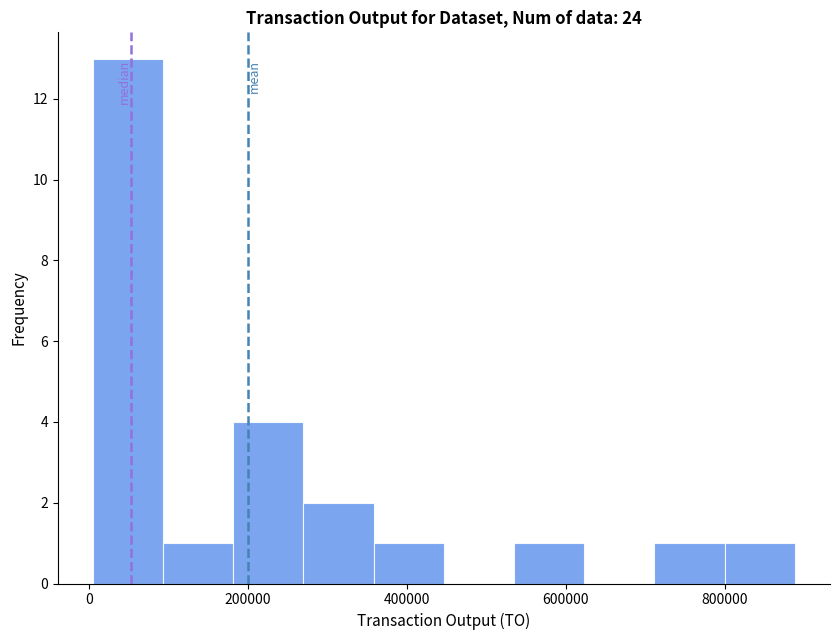

Over which range of the x-axis is the bar tallest?

0 to 100000